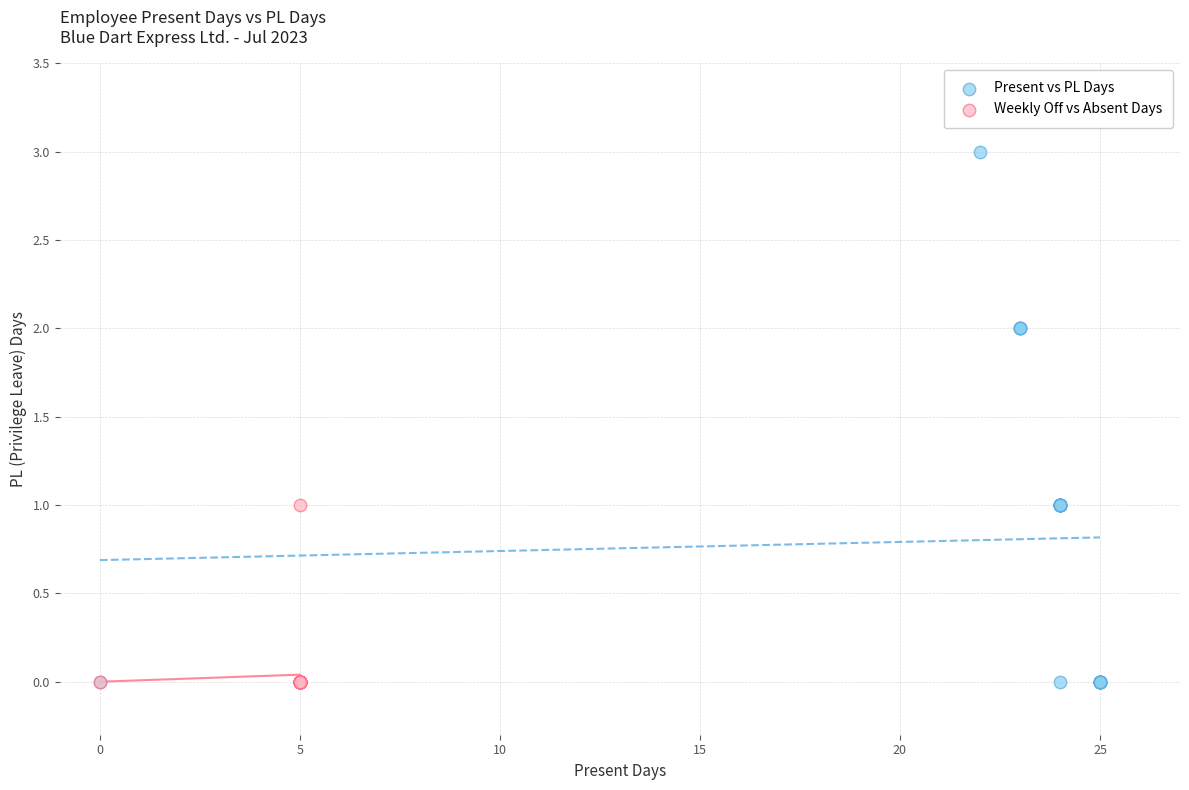

Which series contains the highest Y value?

Present vs PL Days